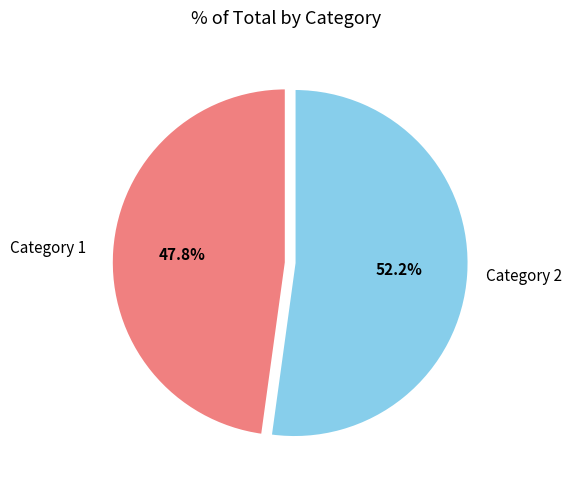

What is the majority slice?

Category 2